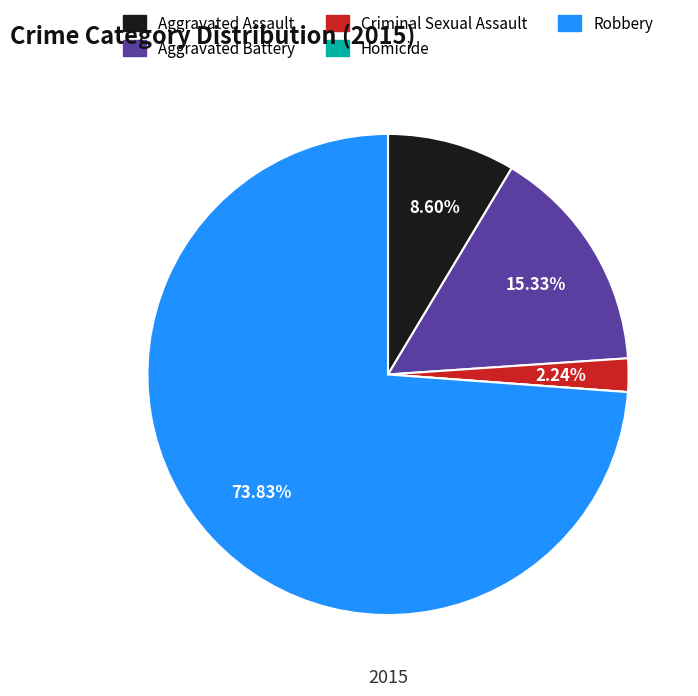

True or false: Aggravated Assault accounts for 1% of the total.

False